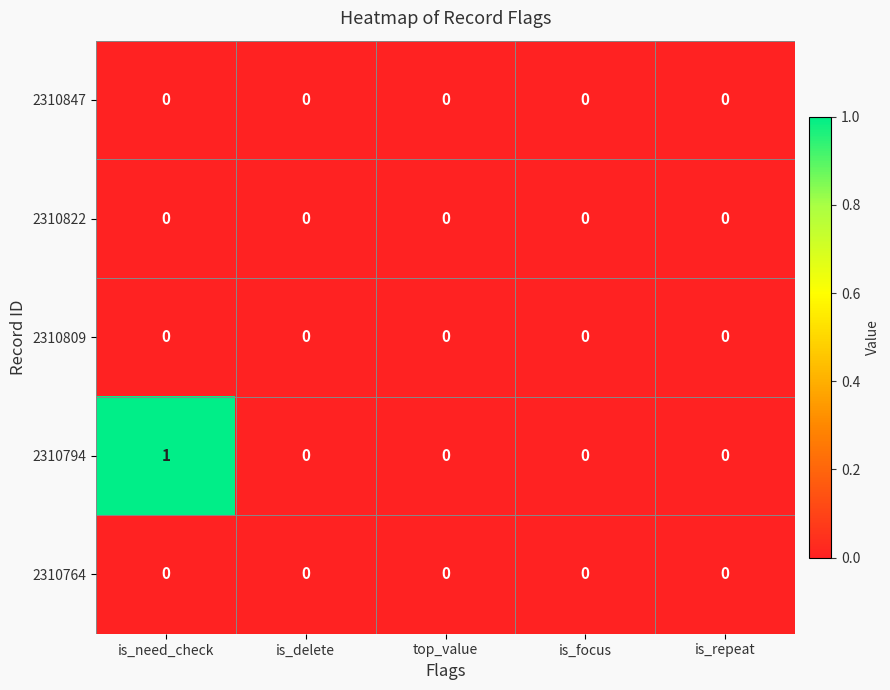

Which series has the largest range (max minus min)?

2310794